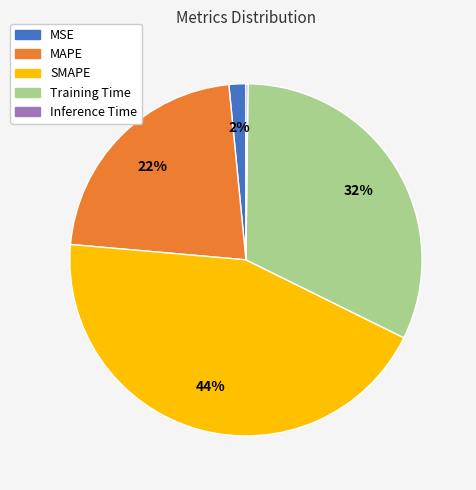

Does any single category account for the majority?

No